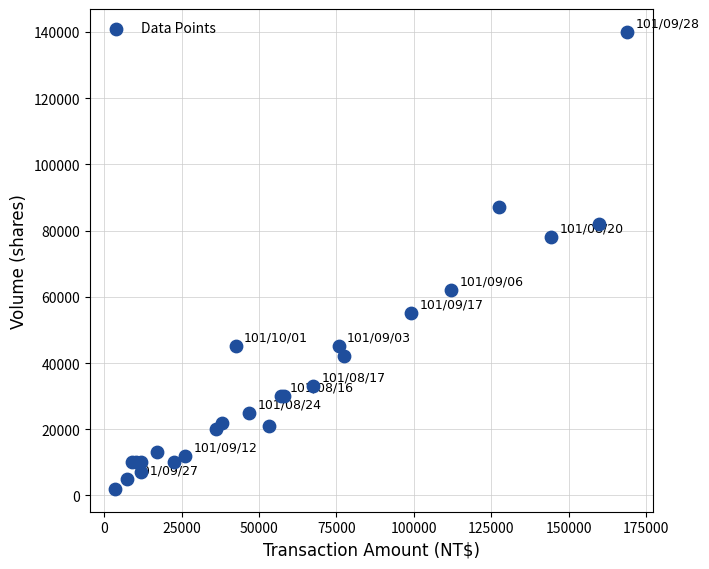

What Y value in the scatter plot is closest to 71000?

78000